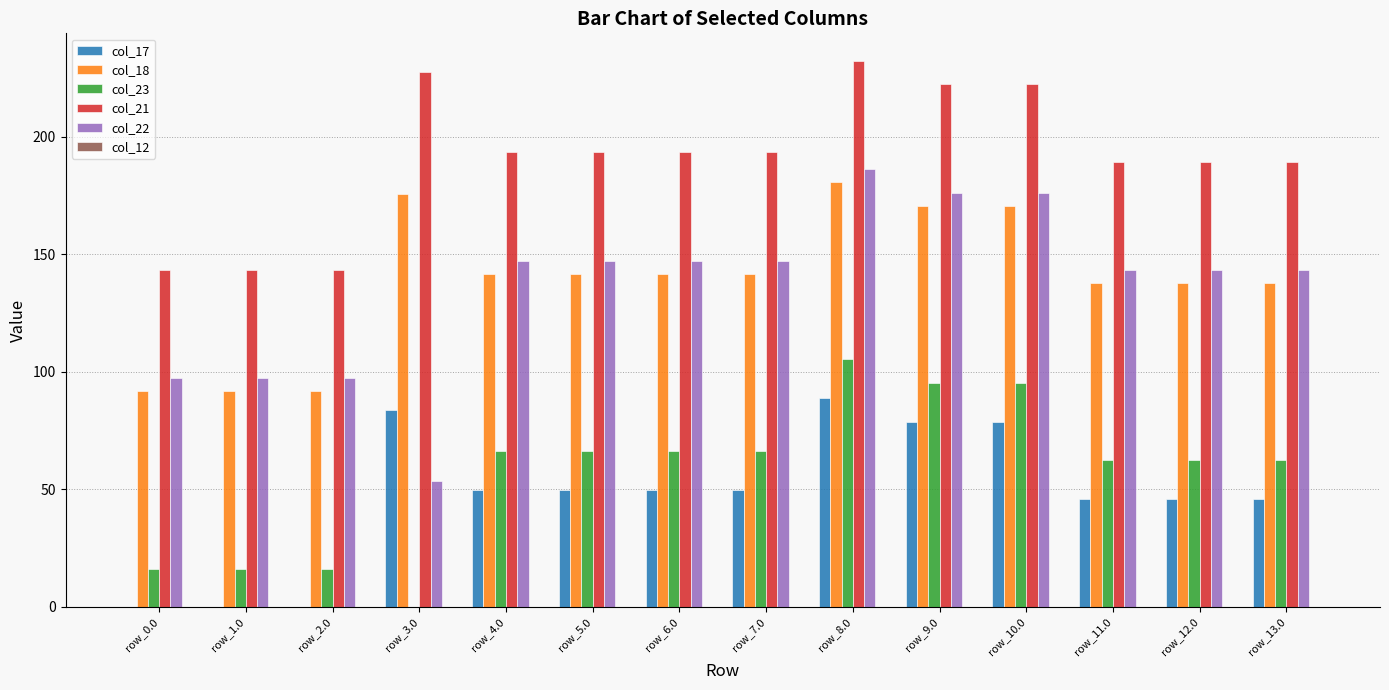

At which category is the sum across all series the highest?

row_8.0